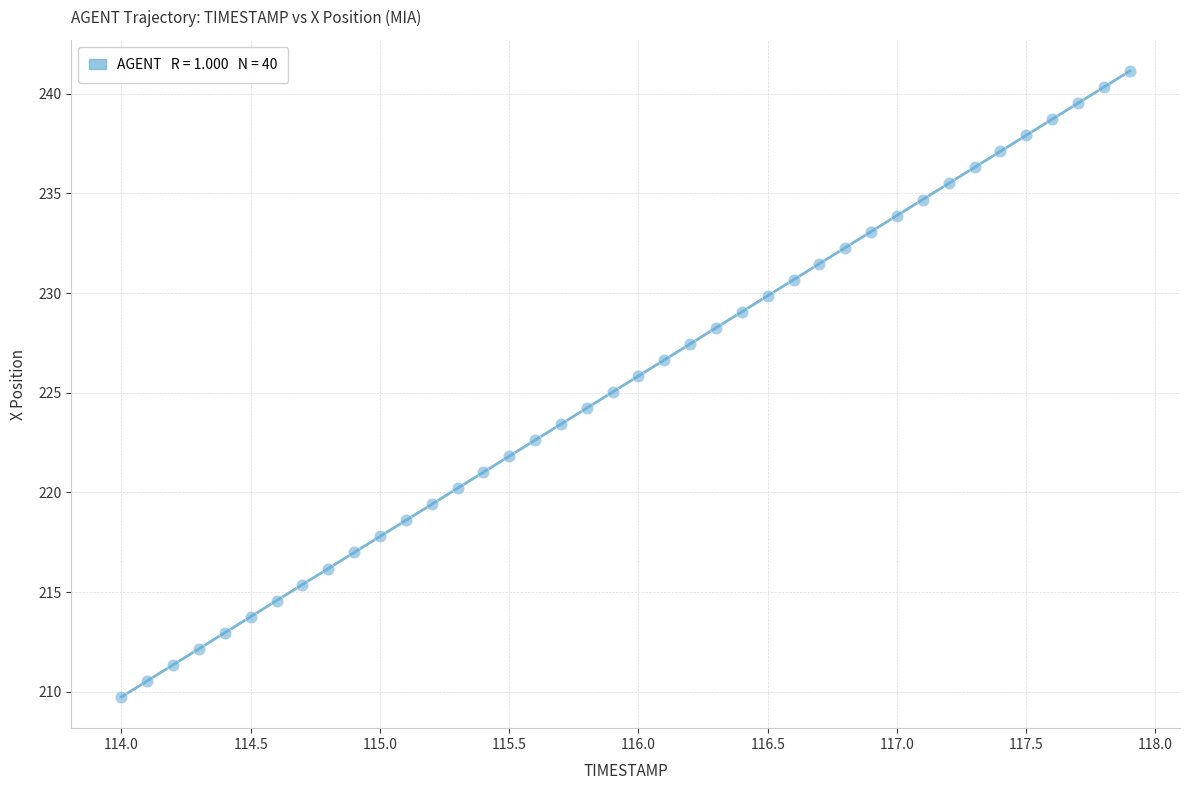

What is the range of X values (max minus min)?

3.9